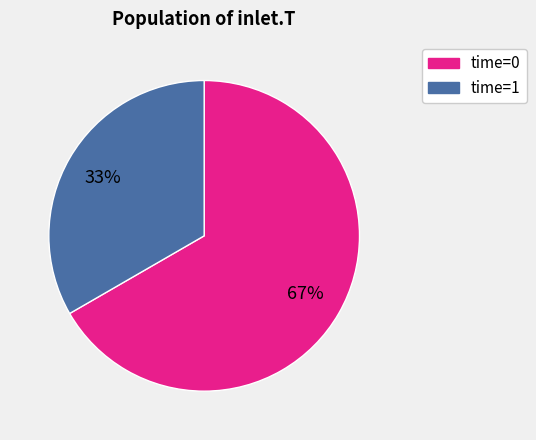

To the nearest percent, what portion does time=0 represent?

67%